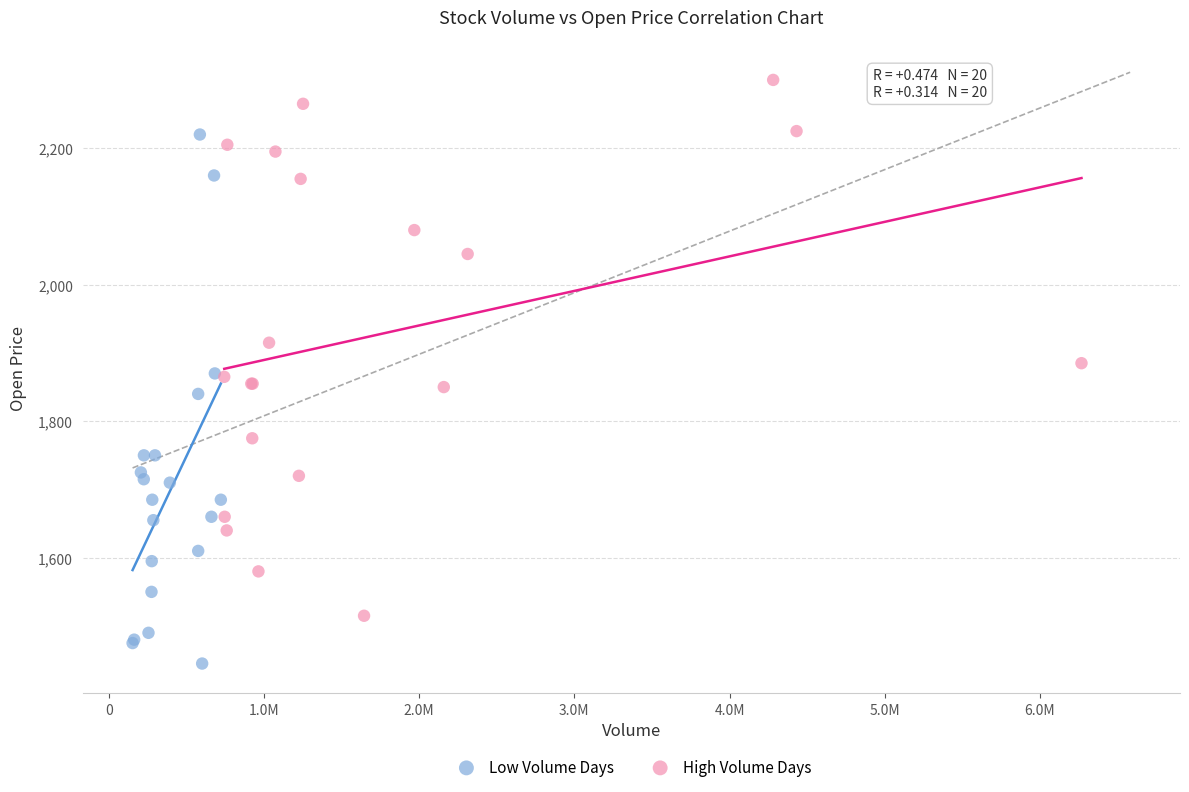

Which series reaches the maximum Y coordinate?

High Volume Days